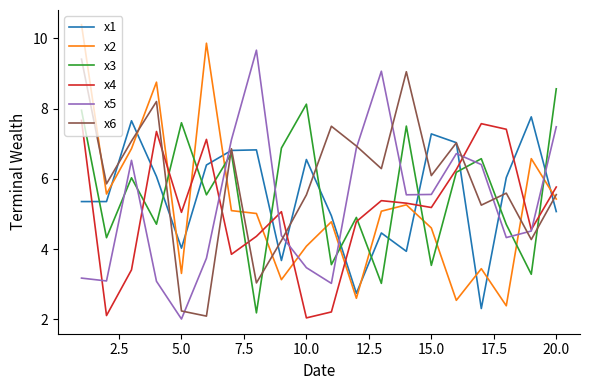

Which series has the widest spread of values?

x2